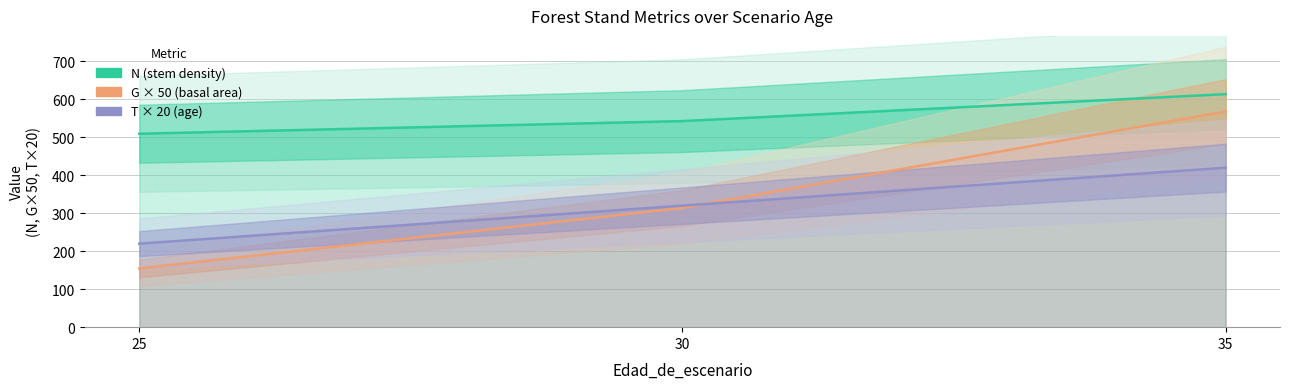

What are all the series names shown in the legend?

N, G, T